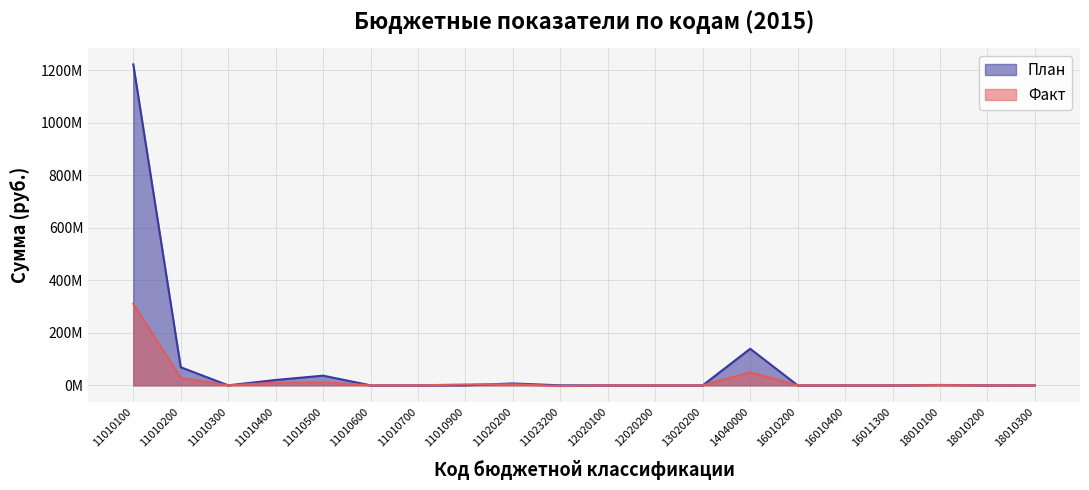

Which has a higher value, 11010200 or 11010600?

11010200